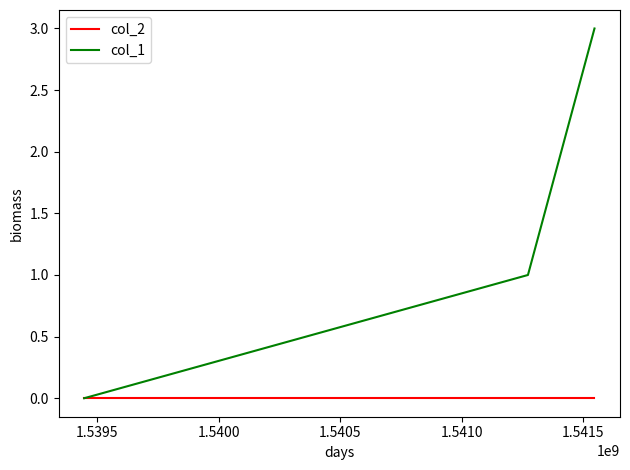

What are all the series names shown in the legend?

col_2, col_1